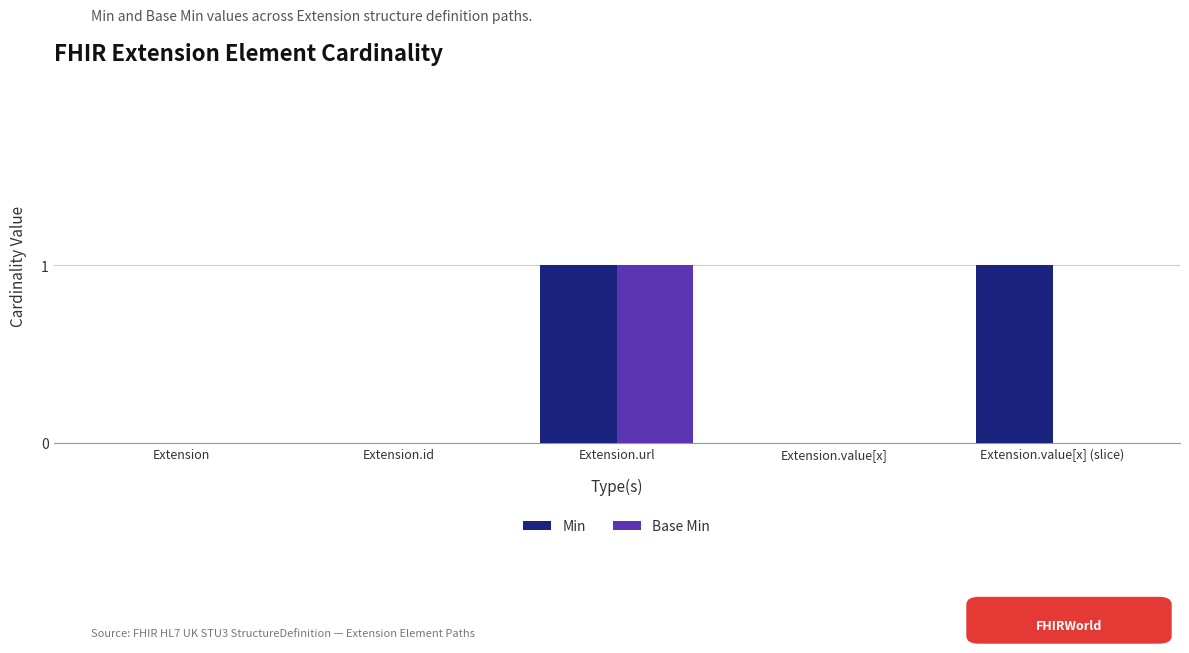

What is the maximum value shown in the chart?

1